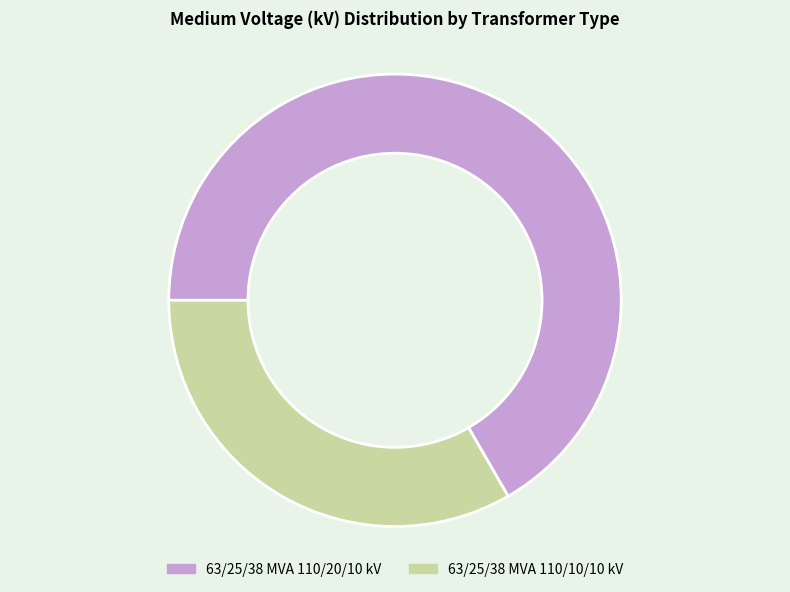

Approximately how many times larger is the value at 63/25/38 MVA 110/20/10 kV compared to 63/25/38 MVA 110/10/10 kV?

2.0